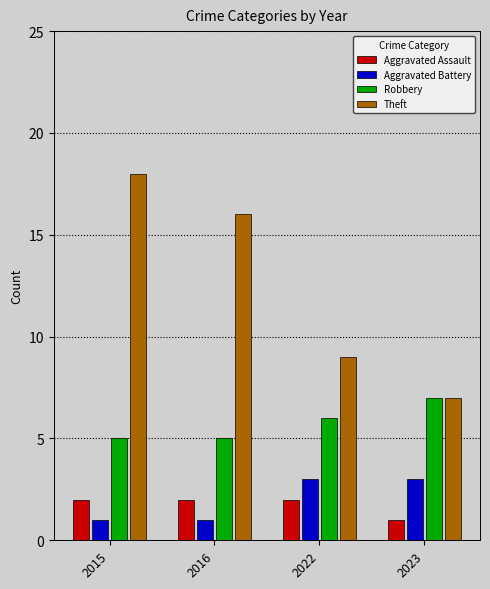

What is the maximum value shown in the chart?

18